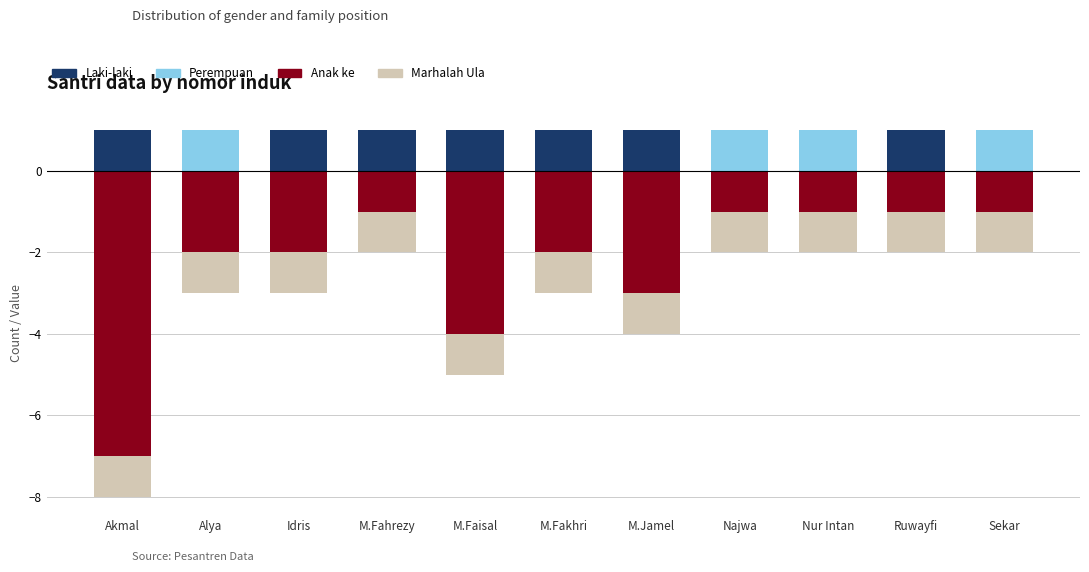

The Perempuan series shows 1 at Sekar. True or false?

True